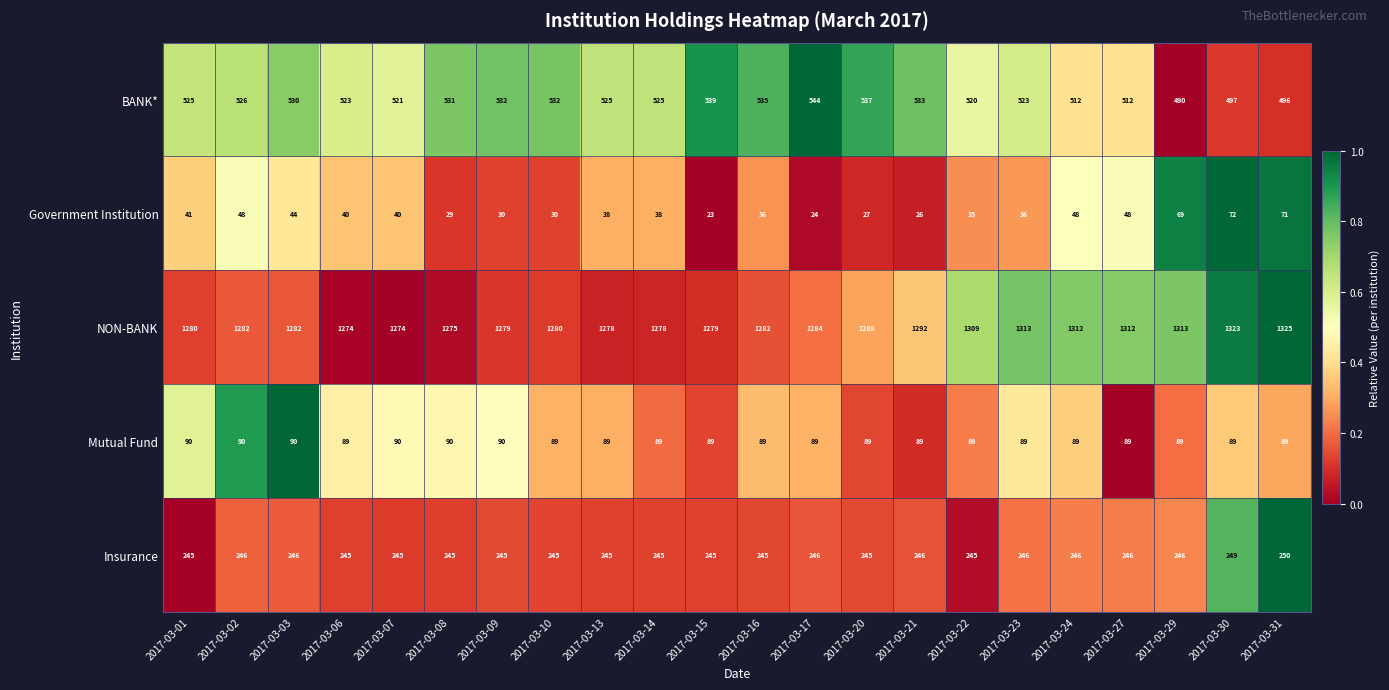

What is the difference between the highest and lowest values at 2017-03-17?

1260